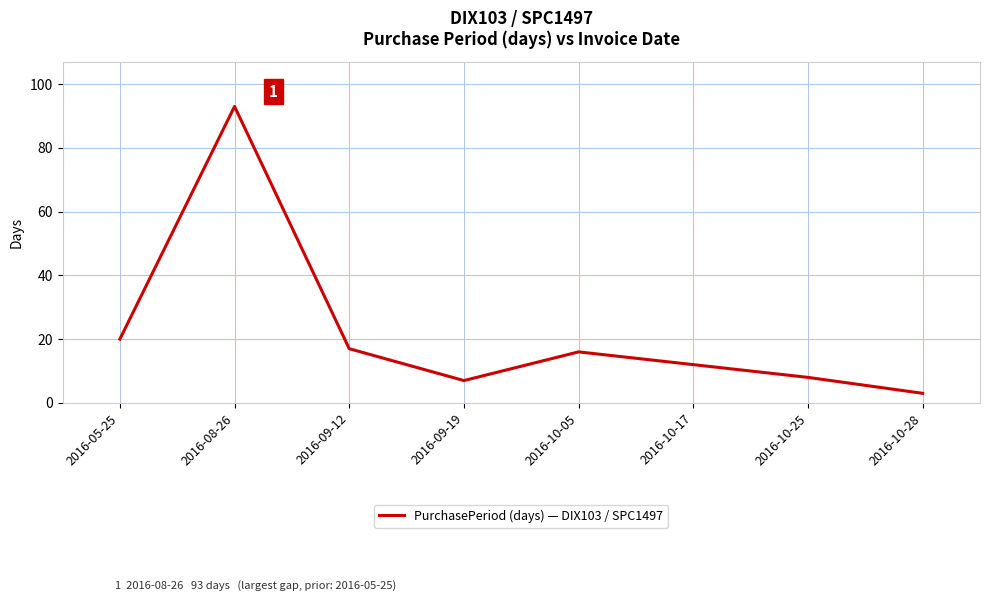

What is the sum of the values at 2016-09-19 and 2016-08-26?

100